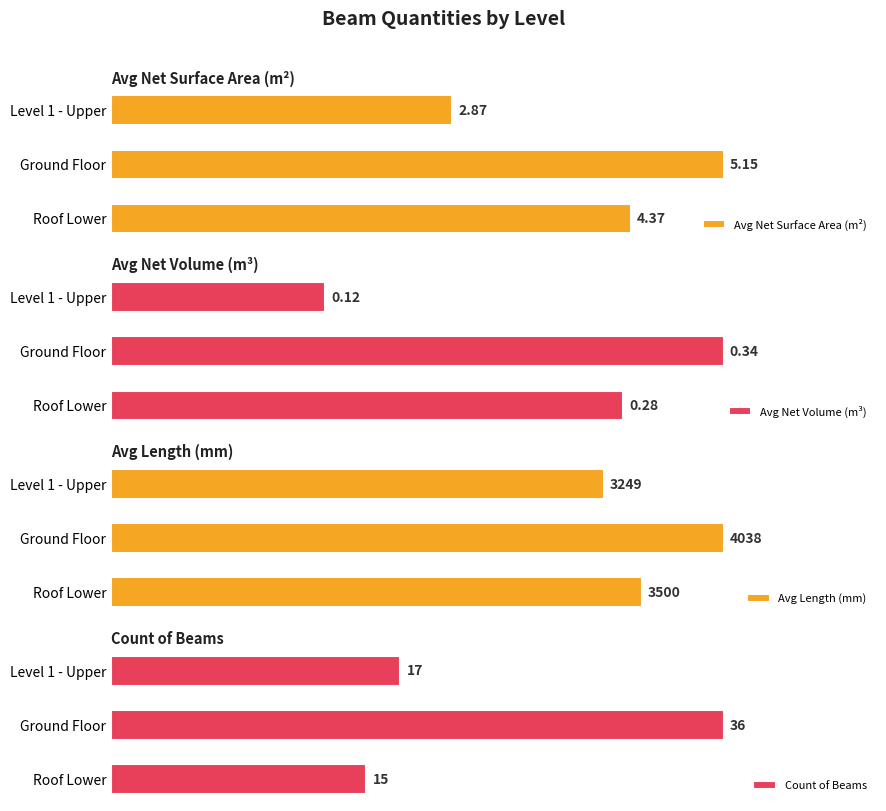

Rank the categories by Avg Net Surface Area (m²) value from highest to lowest.

Ground Floor, Roof Lower, Level 1 - Upper